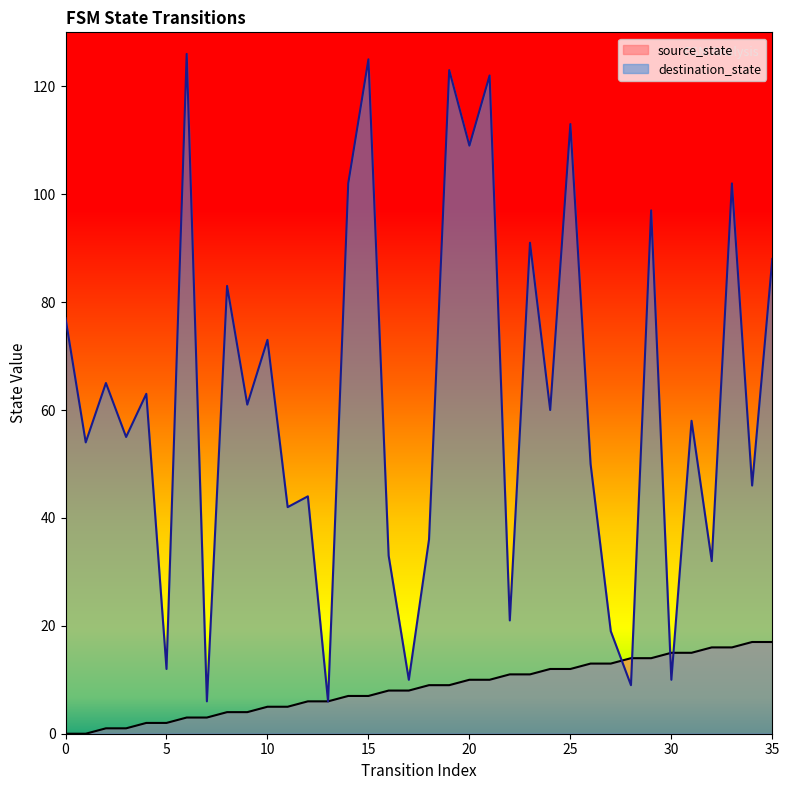

What is the sum of all destination_state values?

2223